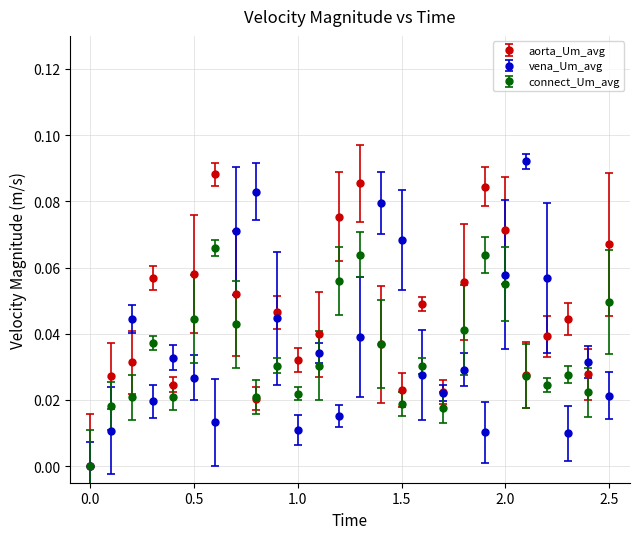

Which series has the largest total across all categories?

aorta_Um_avg